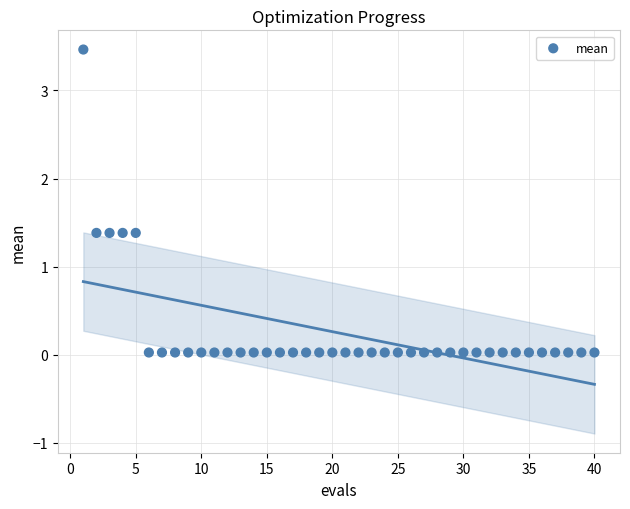

What is the range of Y values (max minus min)?

3.4